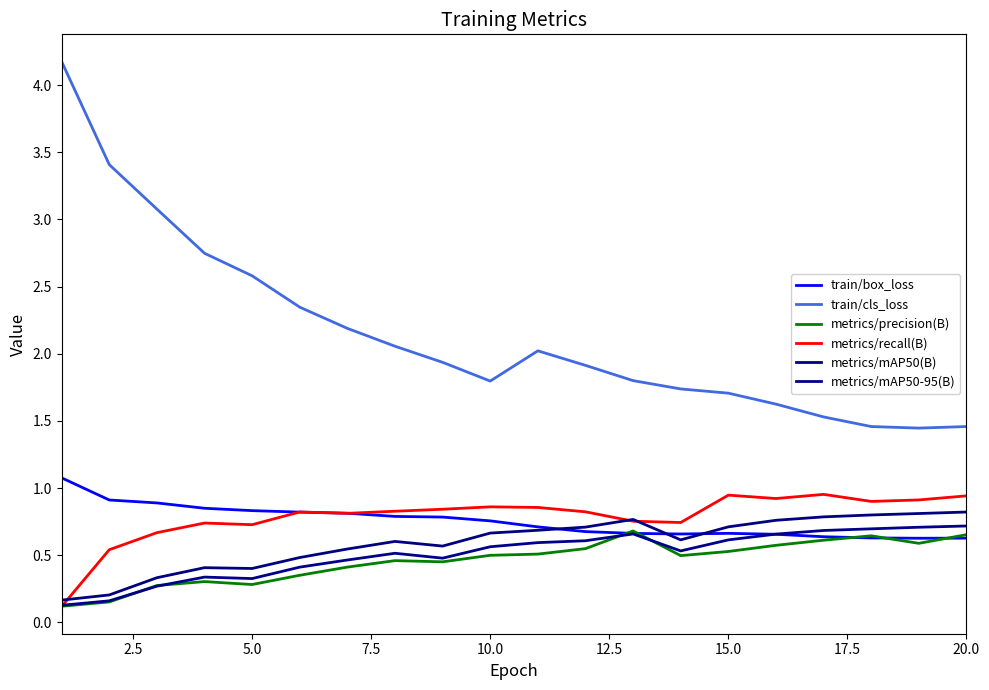

After their last crossing, which series has the higher values: metrics/precision(B) or metrics/mAP50-95(B)?

metrics/mAP50-95(B)